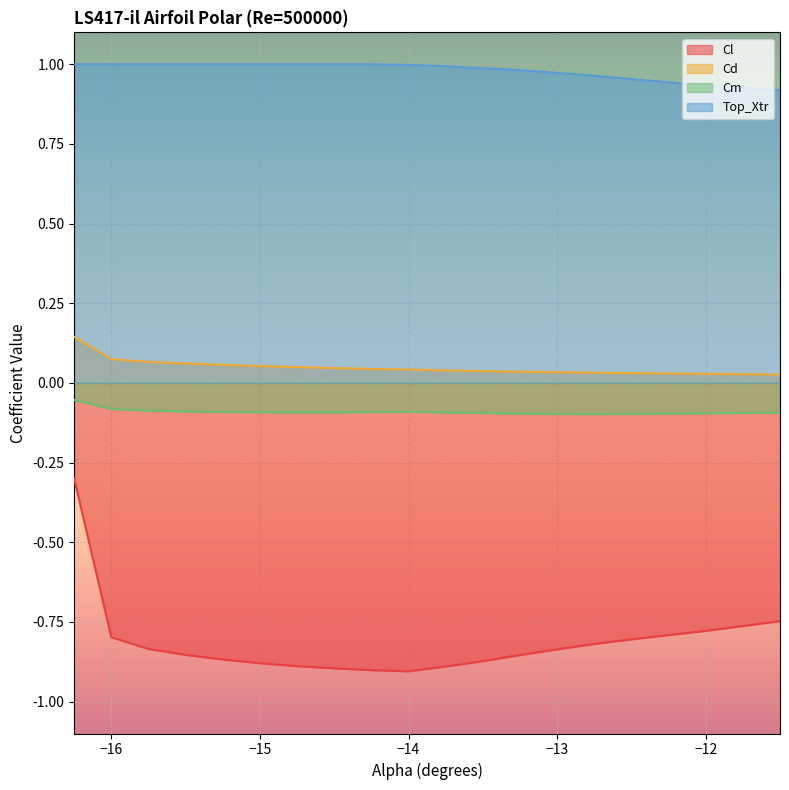

At which label is Cl closest to 0?

-16.25